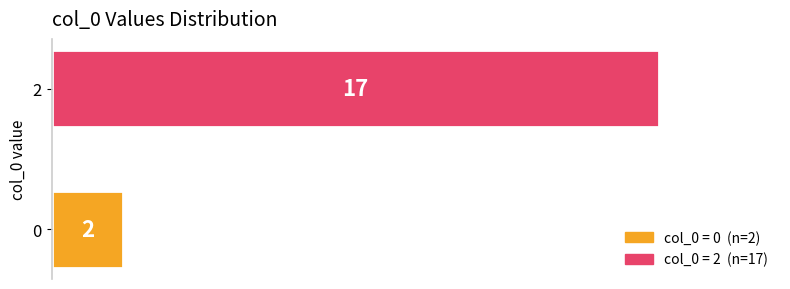

List the labels in order of value, smallest first.

0, 2